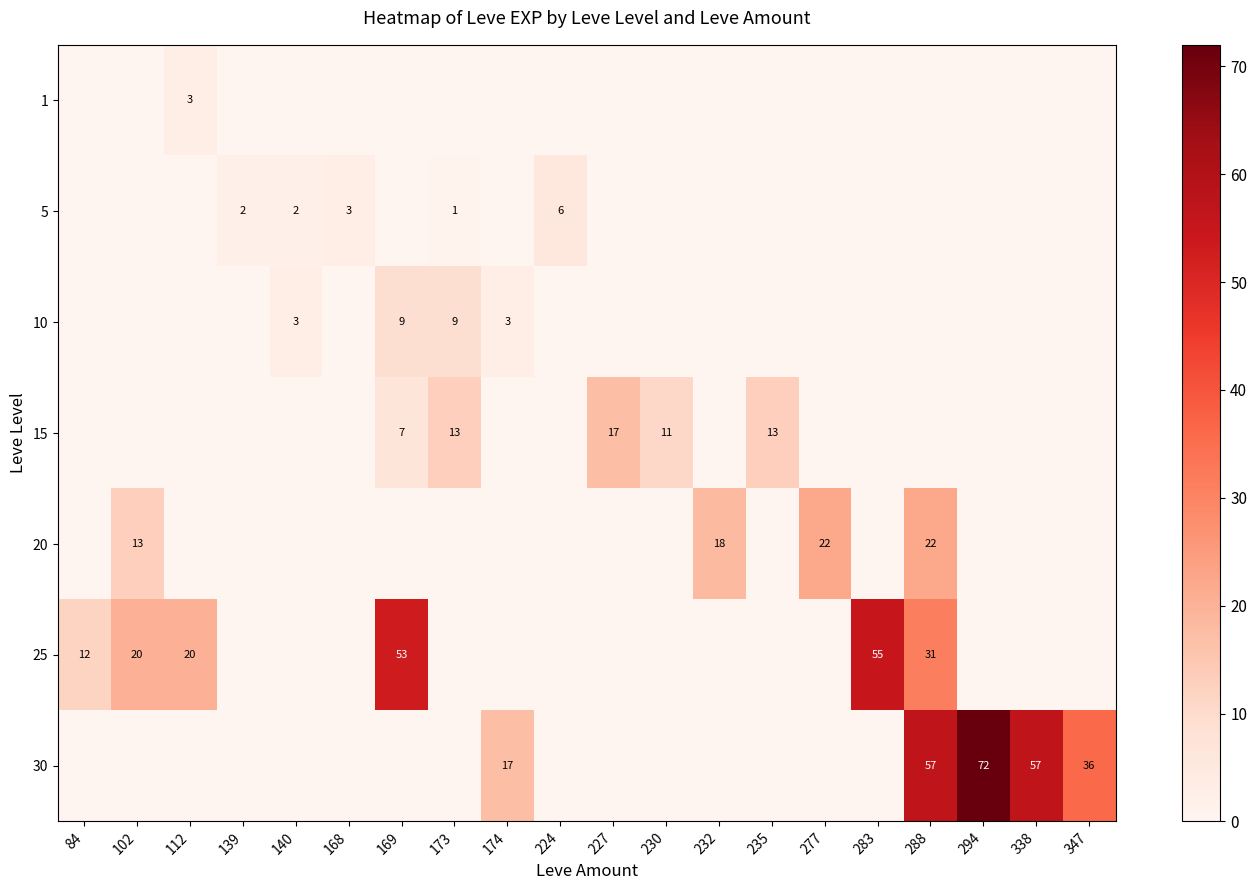

How many positive values does the 25 series have?

6